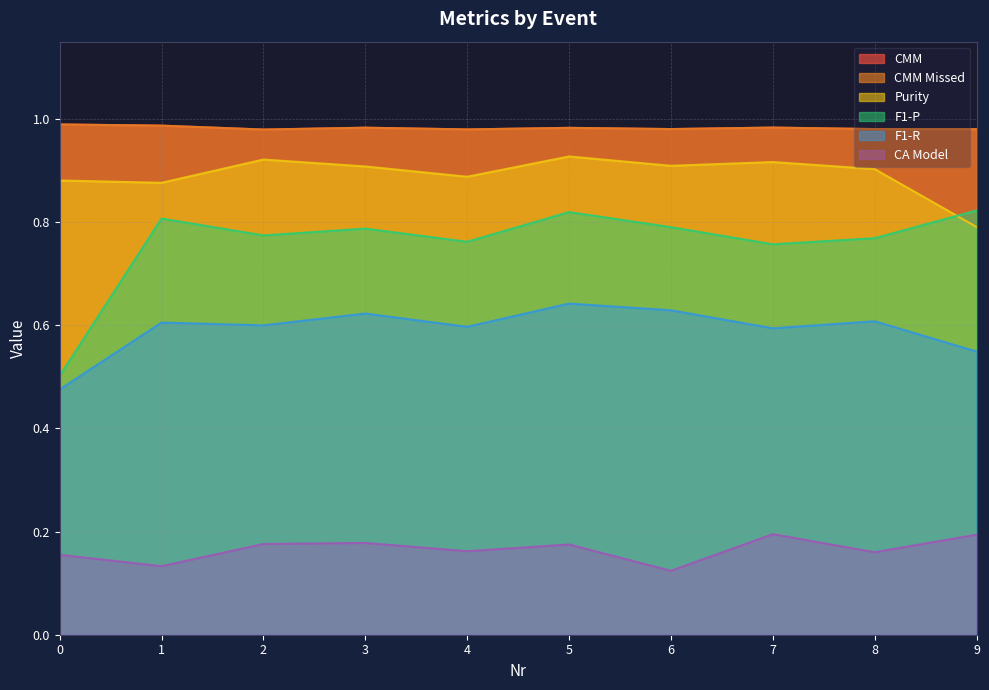

What is the average value of the Purity series?

0.9